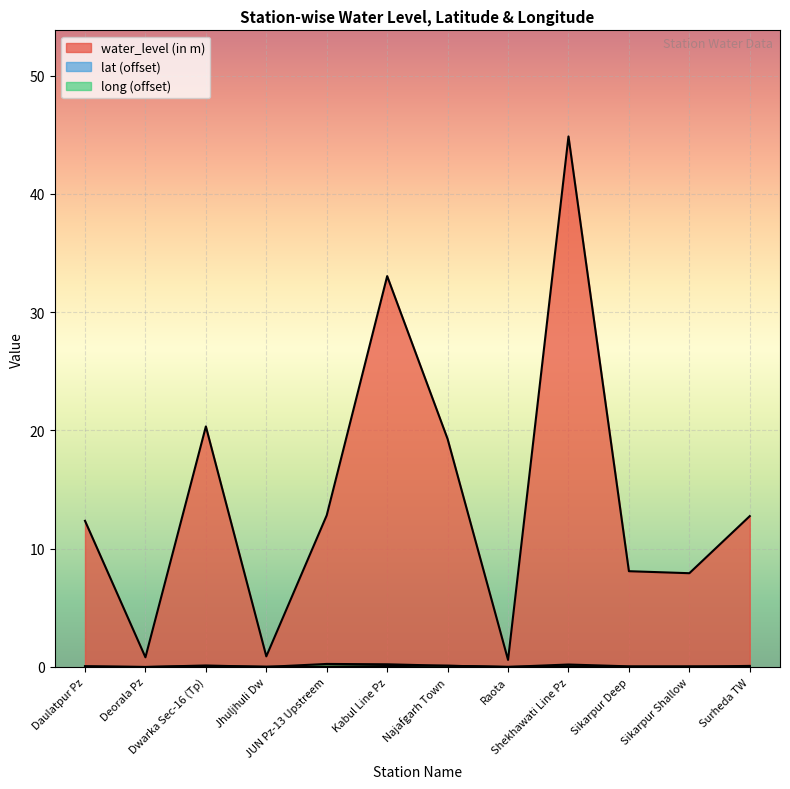

What is the difference between the second highest and minimum values in the lat series?

0.1